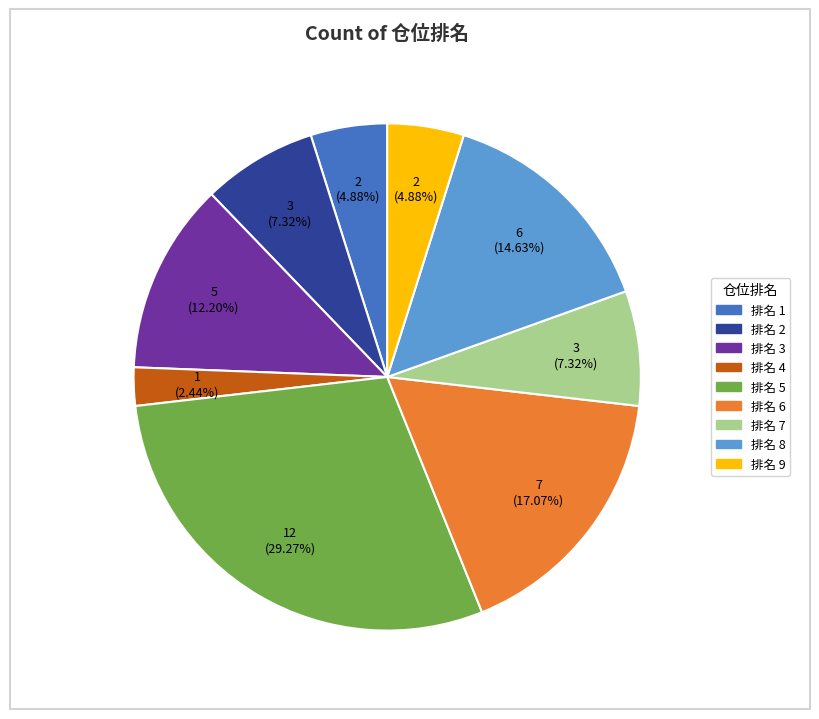

Is there a majority slice in this chart?

No